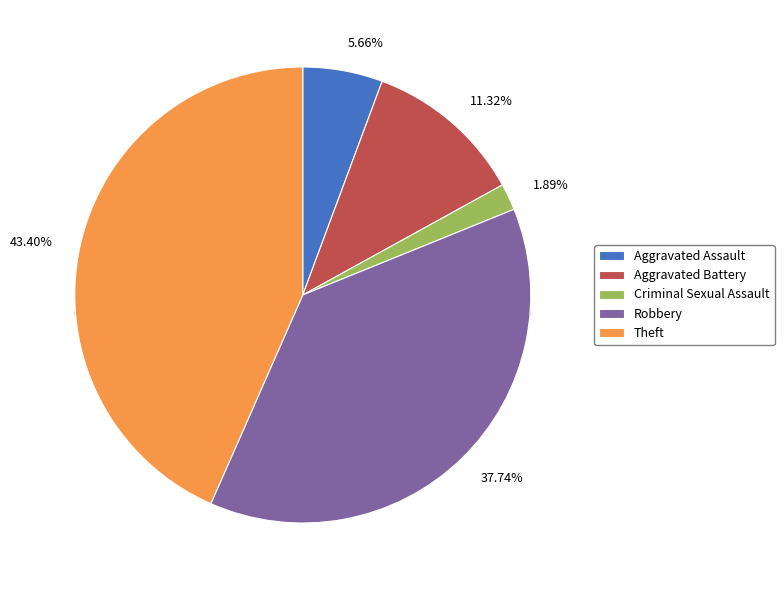

How much of the chart is everything except Criminal Sexual Assault?

98.1%